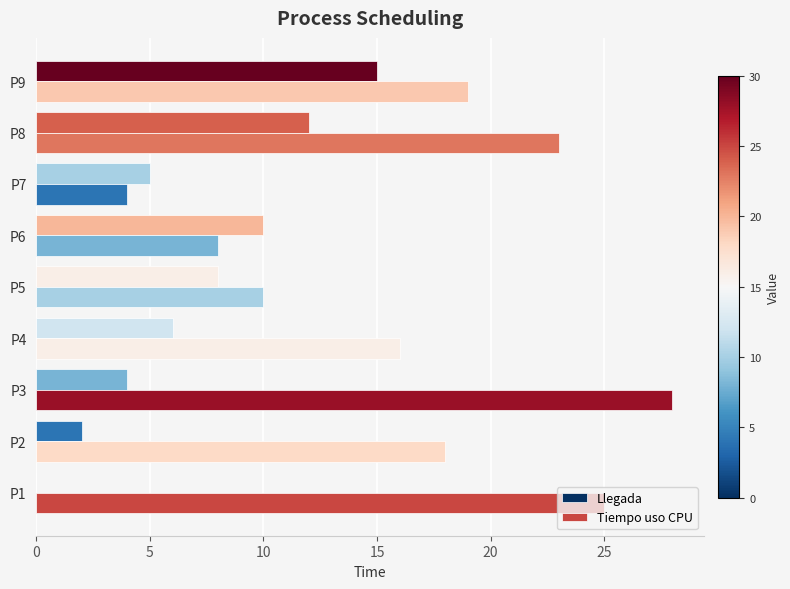

How many positive values does the Llegada series have?

8